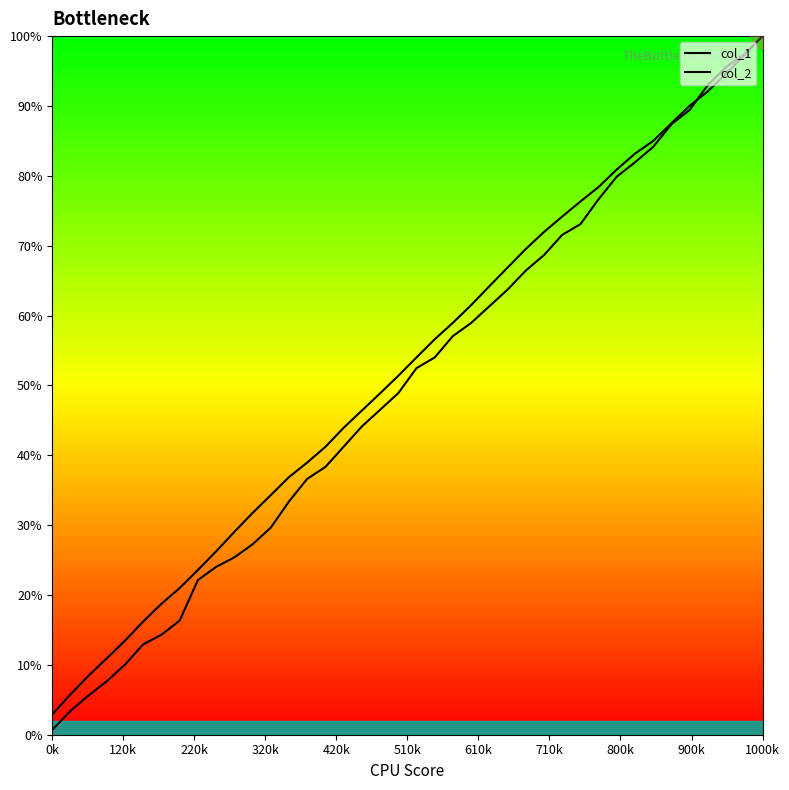

Rank the series by their average value, from lowest to highest.

col_2, col_1